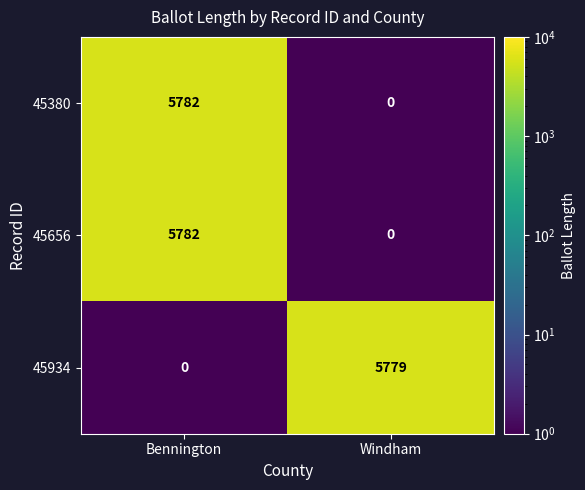

What is the approximate value of 45934 at Windham, to the nearest 50?

5800